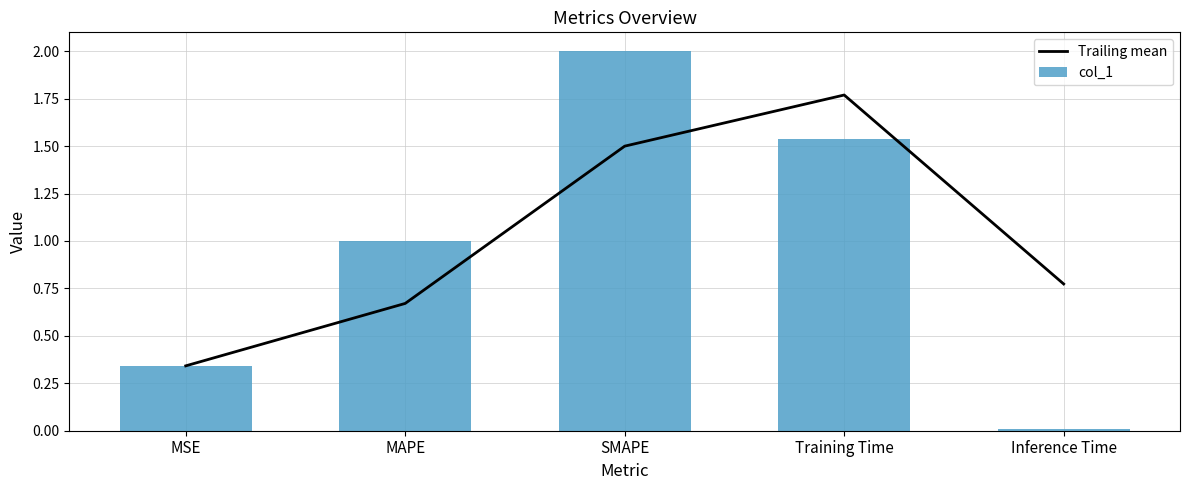

What is the sum of all Trailing mean values?

5.1